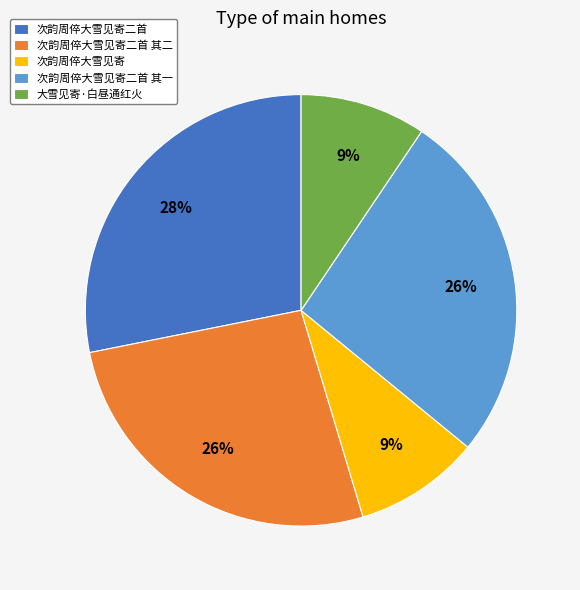

How many slices are in this pie chart?

5